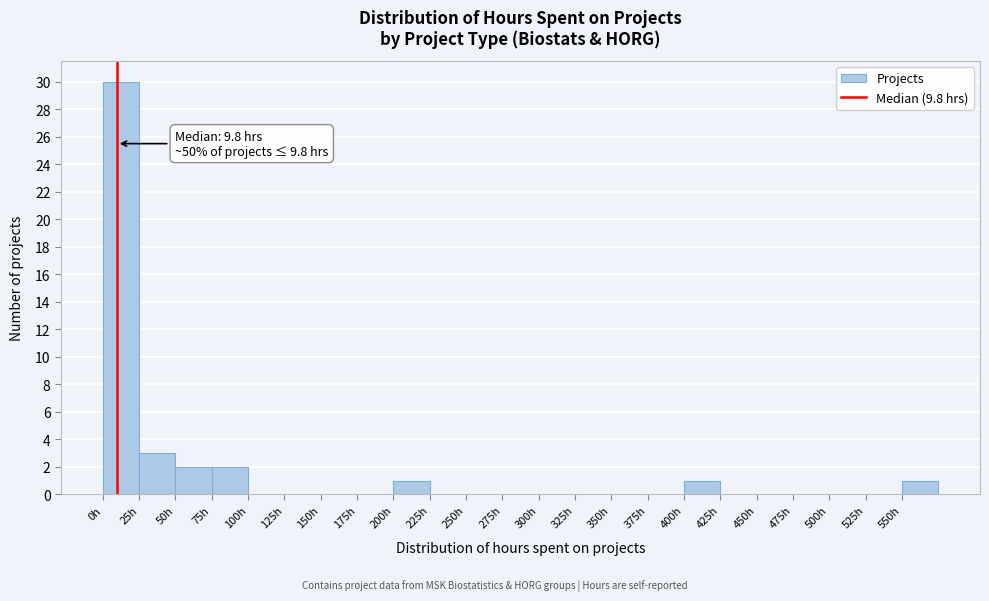

Which range on the x-axis has the tallest bar?

0 to 25